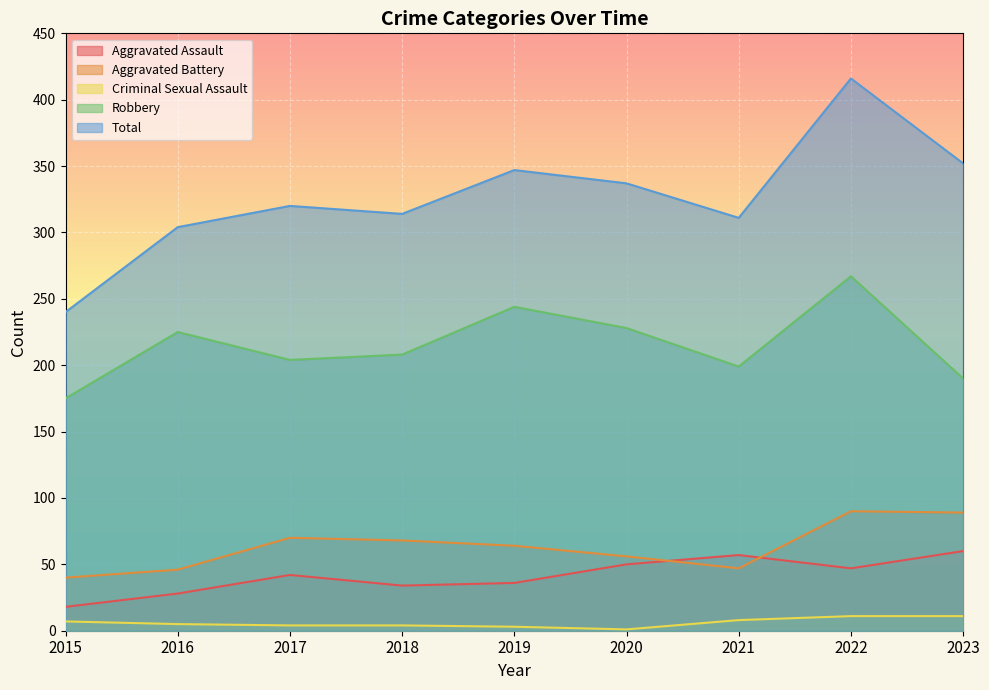

Which has a higher value, 2019 or 2015?

2019